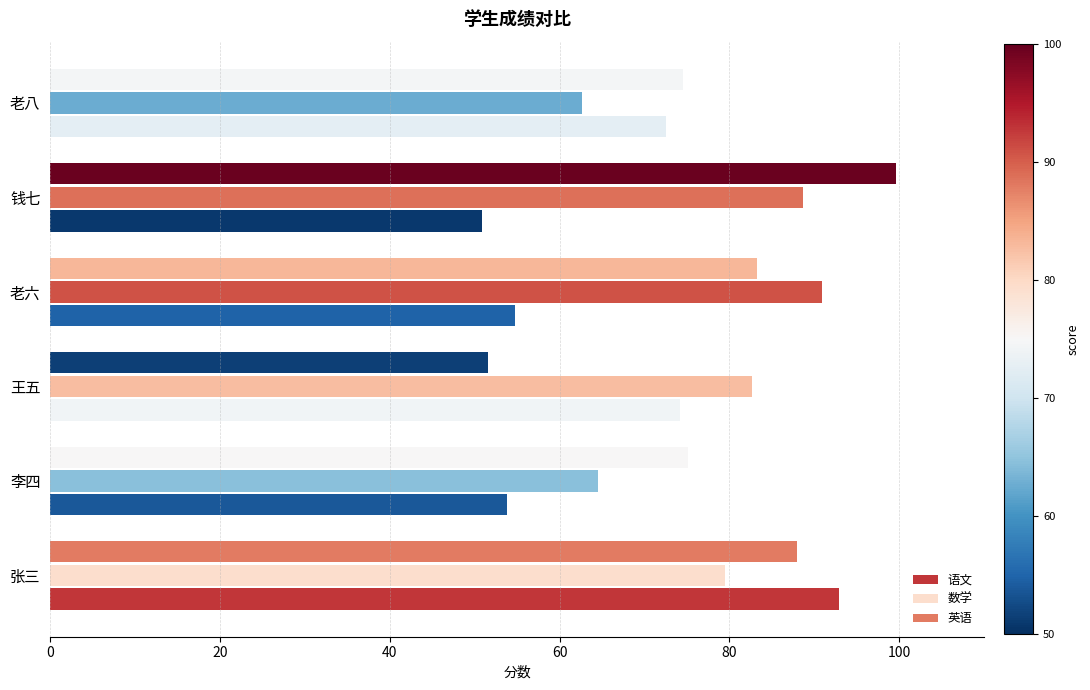

What is the total value across all series at 老六?

228.9